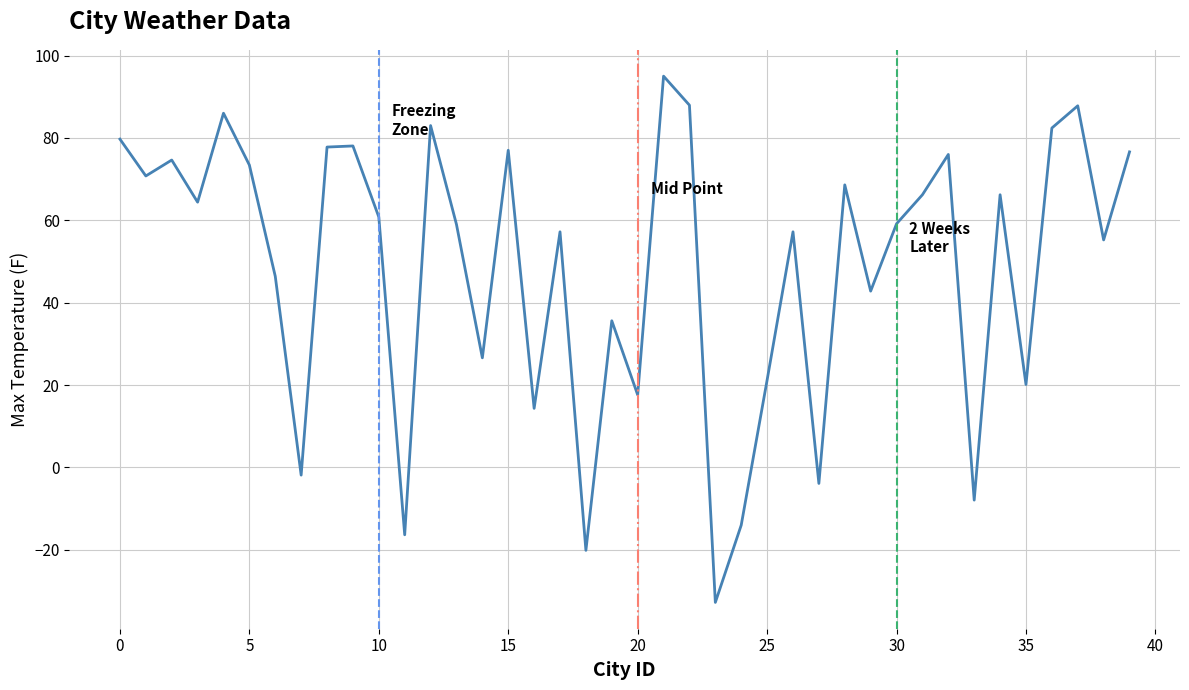

Count the number of categories in the chart.

40